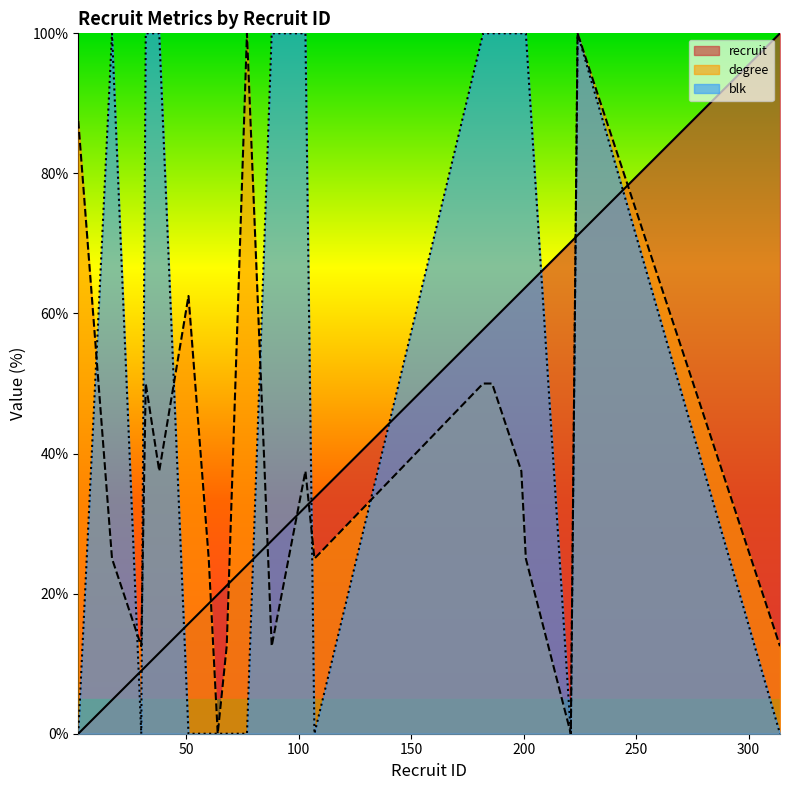

What are all the series names shown in the legend?

recruit, degree, blk